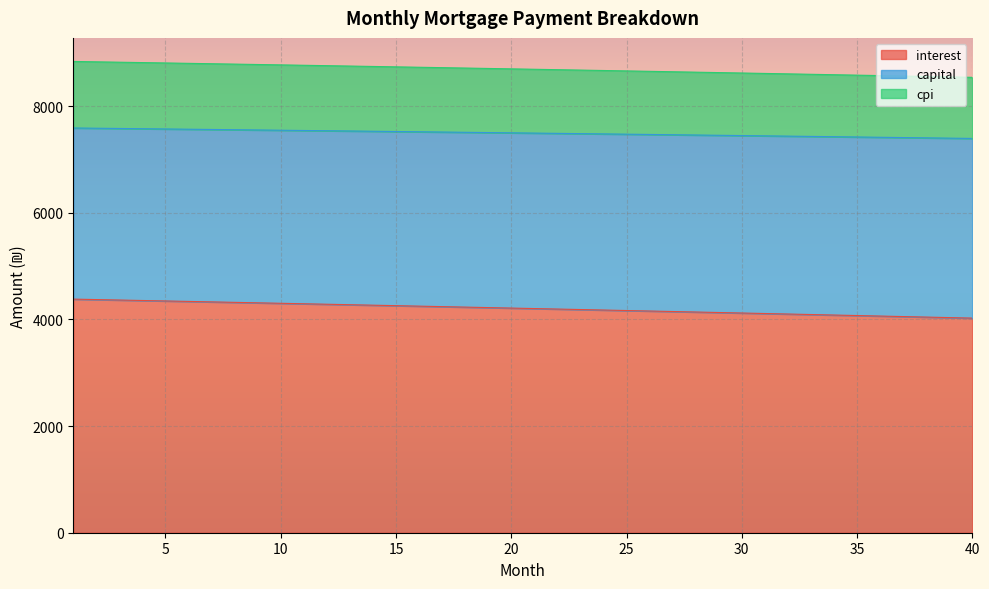

At how many categories does at least one series exceed 8621?

29